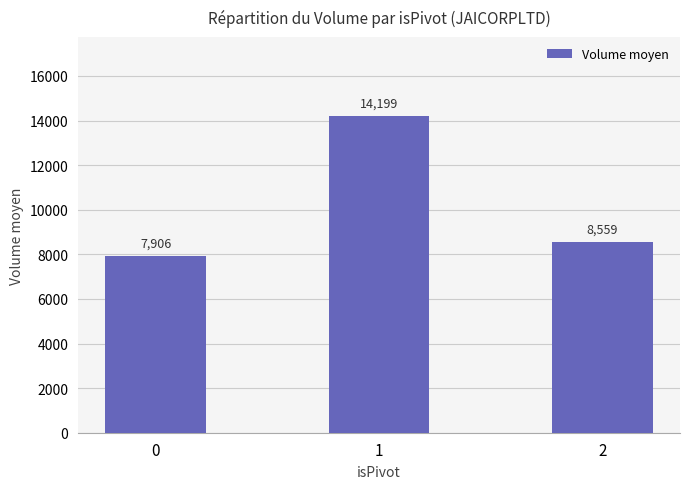

Is it true that the value at 1 is 14199?

True